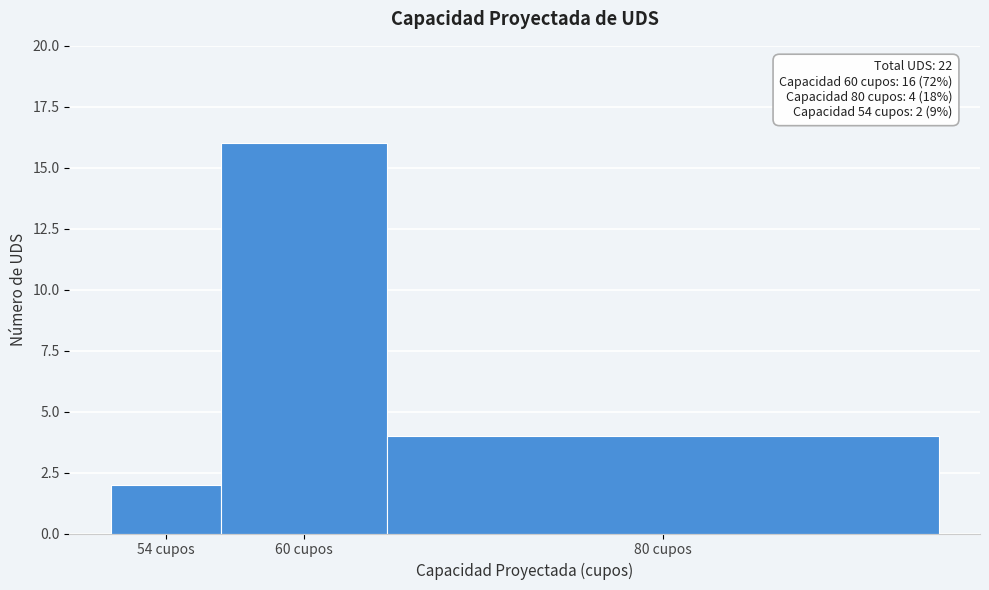

Reading left to right, extract all data points from this chart.

2	16	4